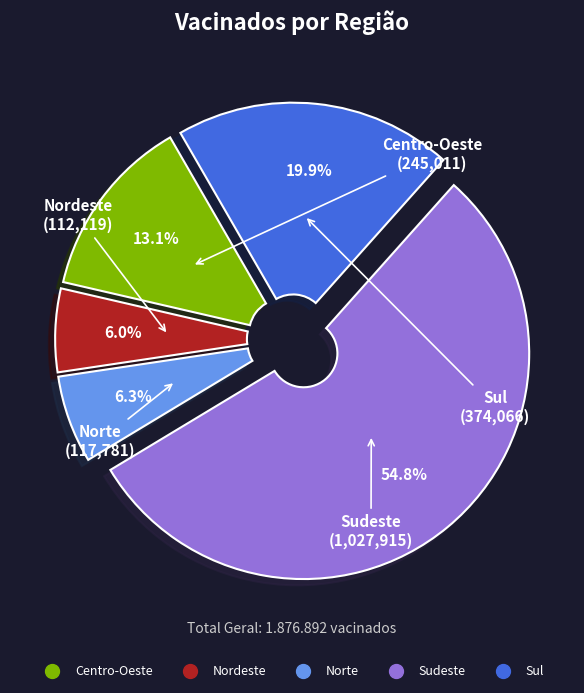

Which category has the biggest portion of the pie?

Sudeste